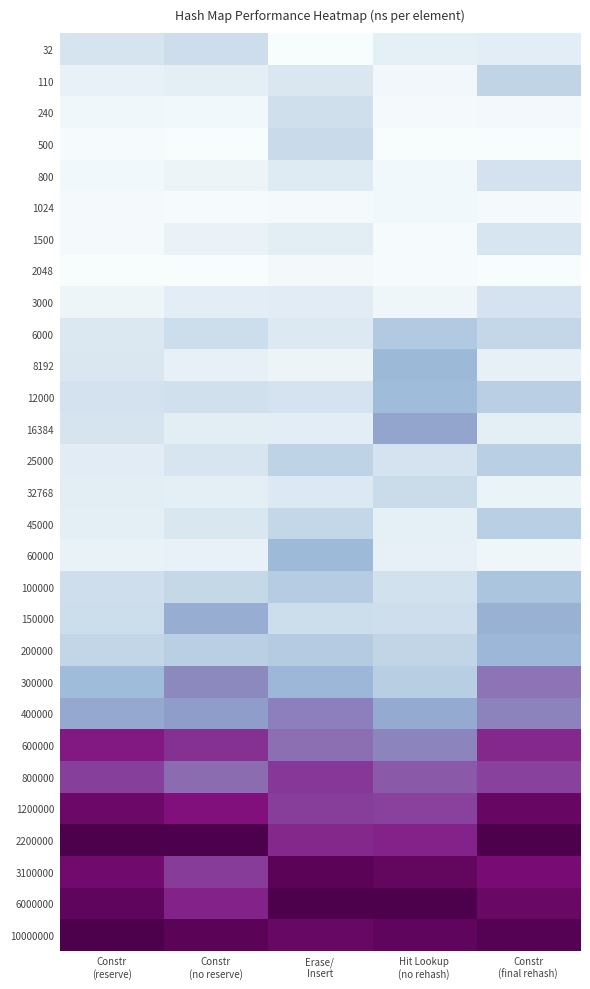

At which category does the chart reach its minimum across all series?

Erase/
Insert